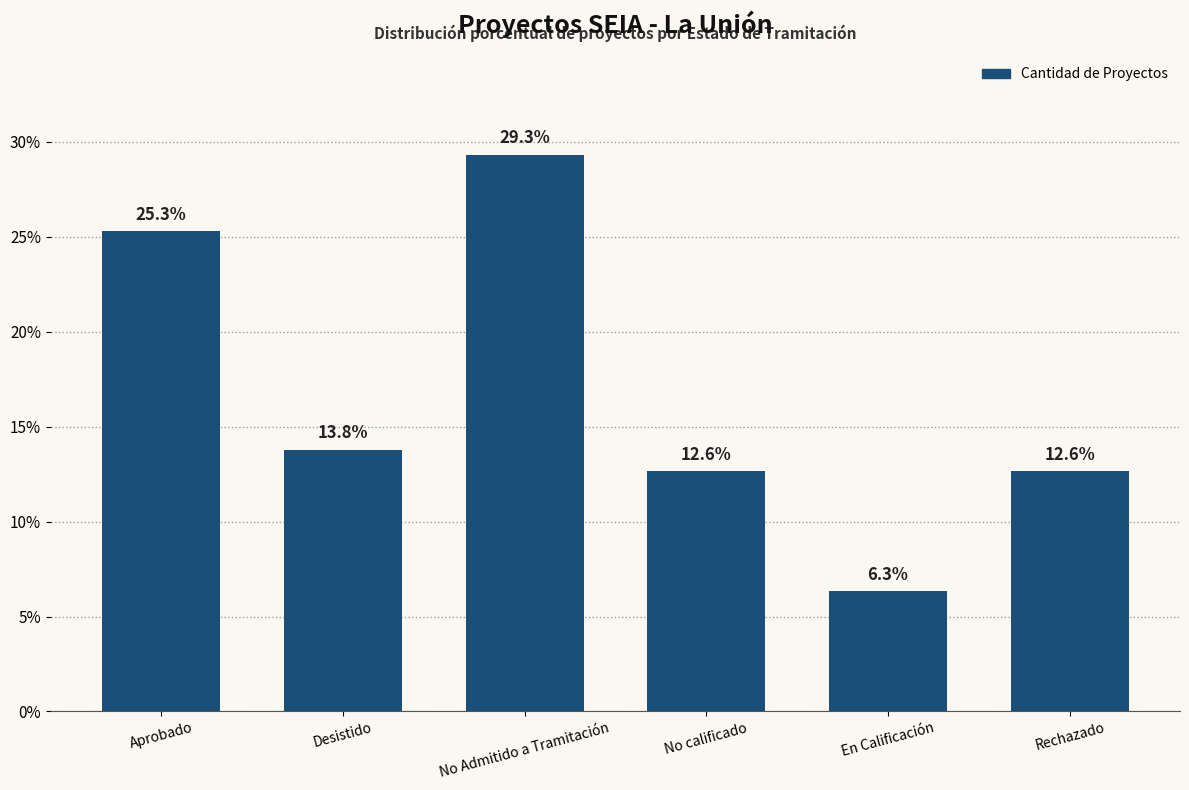

Which label corresponds to the smallest value in the chart?

En Calificación